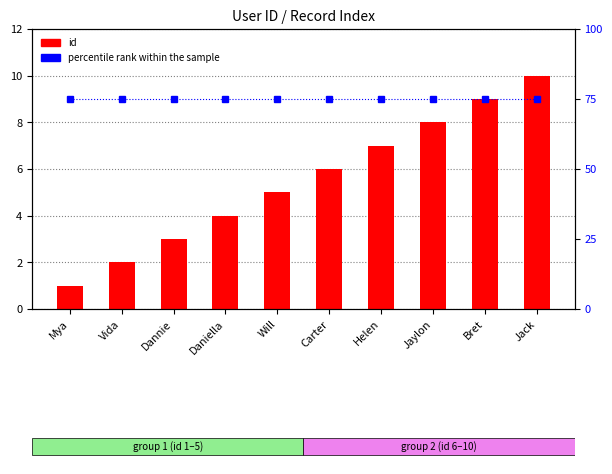

What is the spread (max minus min) of values at Bret?

66